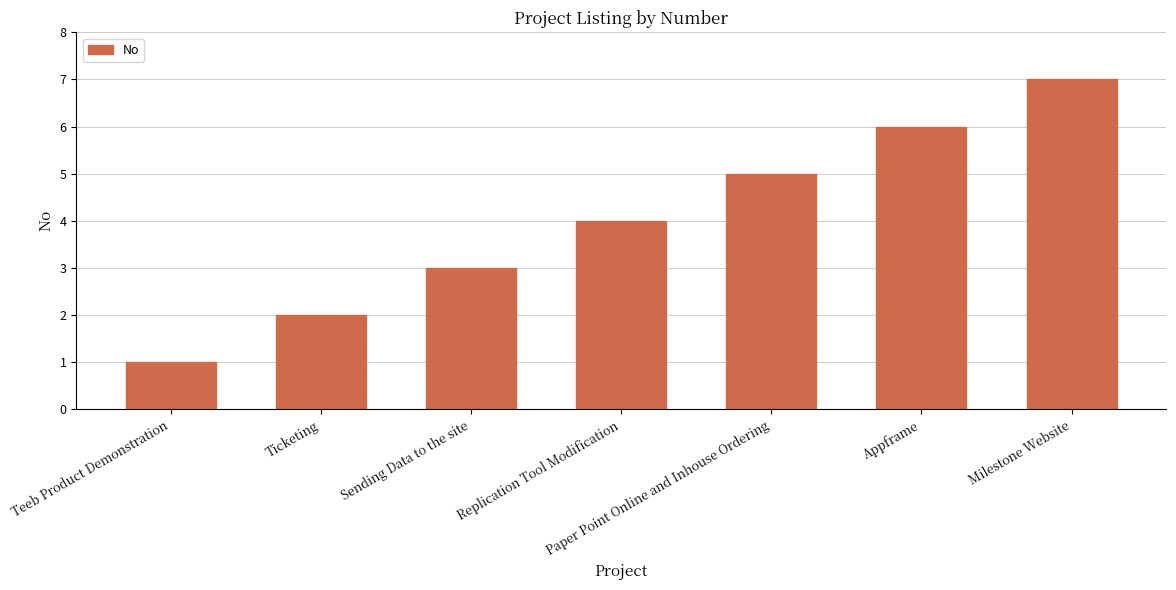

Reading left to right, list all the values displayed in this chart.

Teeb Product Demonstration=1	Ticketing=2	Sending Data to the site=3	Replication Tool Modification=4	Paper Point Online and Inhouse Ordering=5	Appframe=6	Milestone Website=7